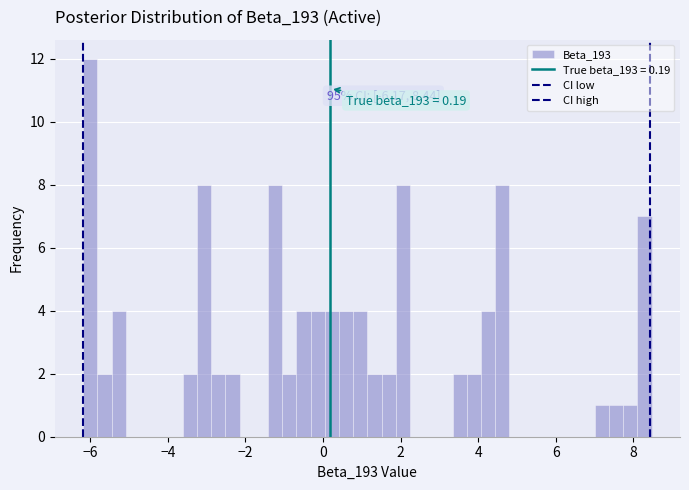

Read against the x-axis, roughly where is the centre of the tallest bar?

-6.0